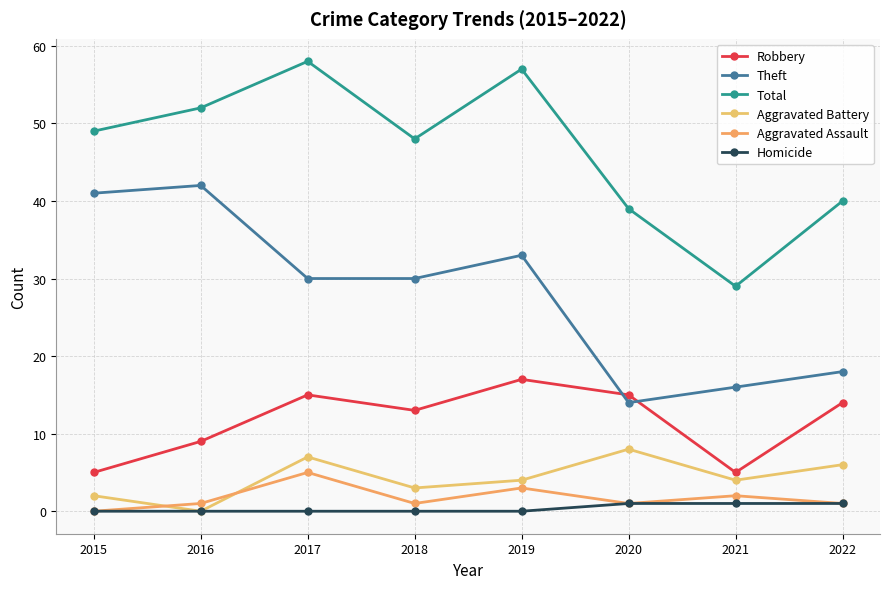

Which has a higher value, 2017 or 2021?

2017